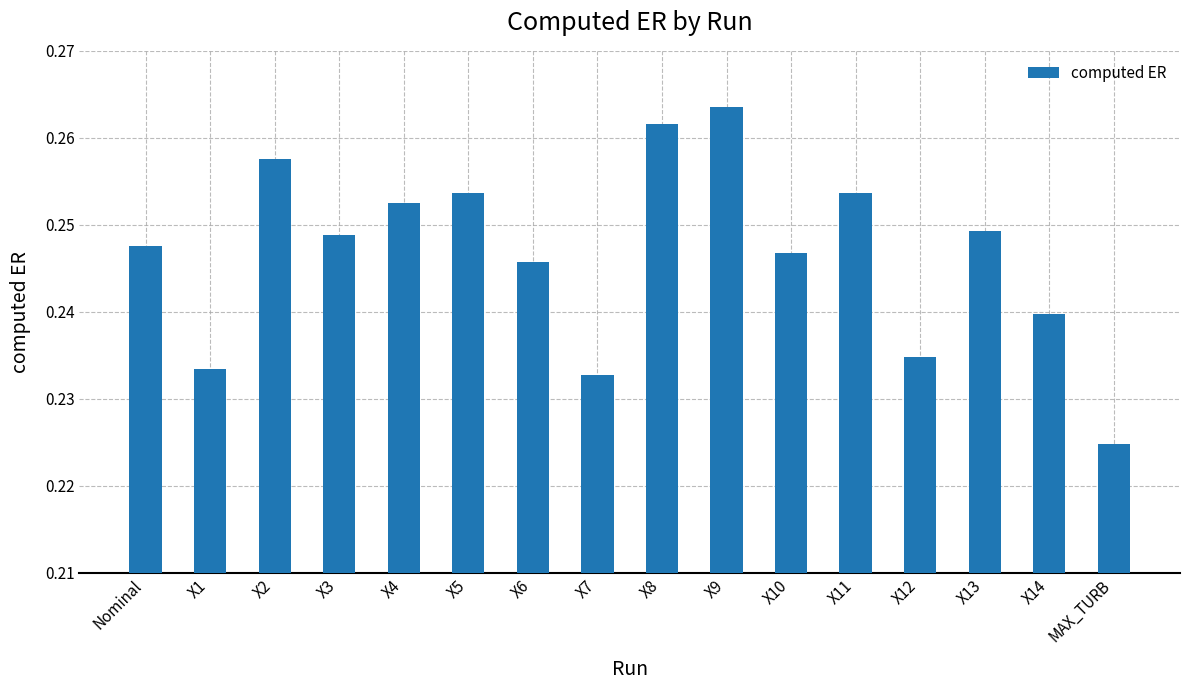

Count the values in the range 0 to 1.

16